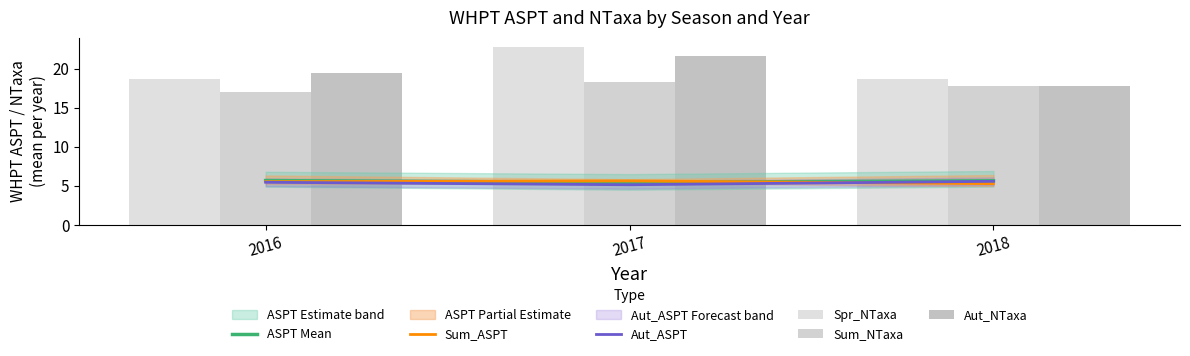

List the labels in order of Aut_ASPT value, smallest first.

2017, 2016, 2018